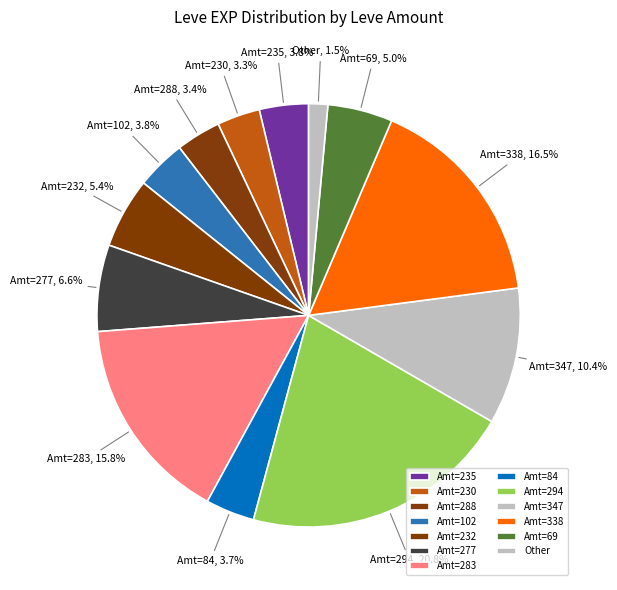

Is there any slice that represents more than half of the pie?

No